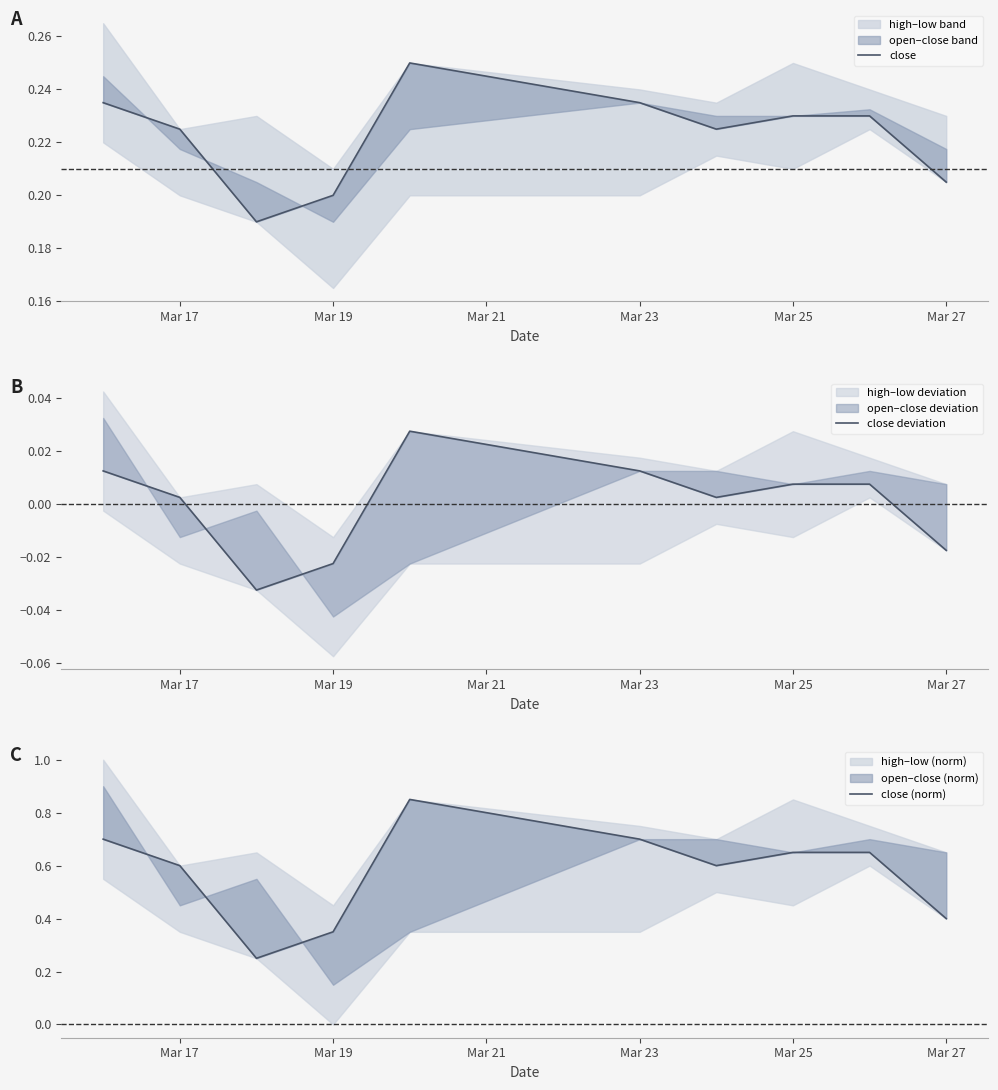

Which series changed the most between Mar 17 and Mar 23?

close (norm)